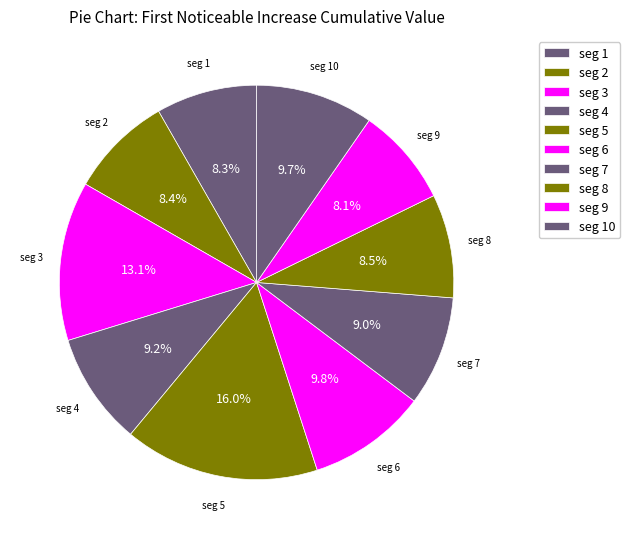

How many segments does this pie chart have?

10